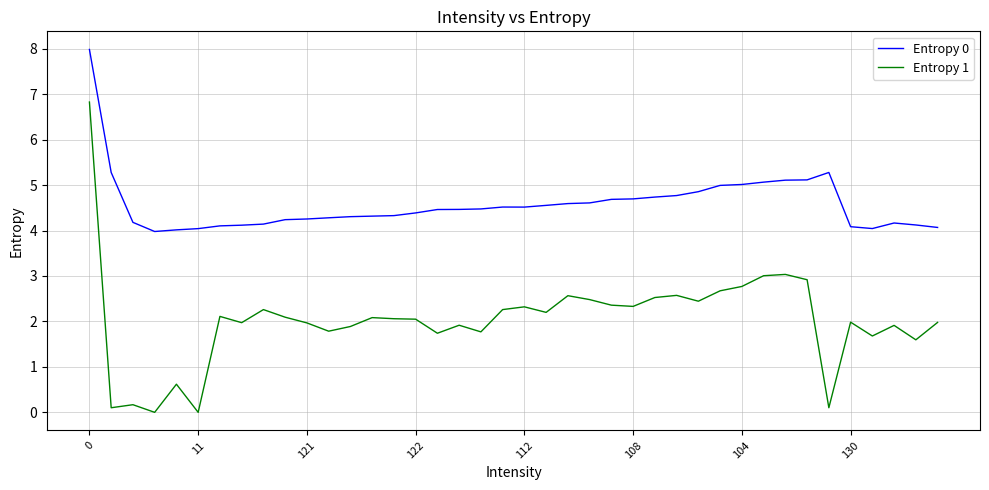

How many lines are shown in the chart?

2